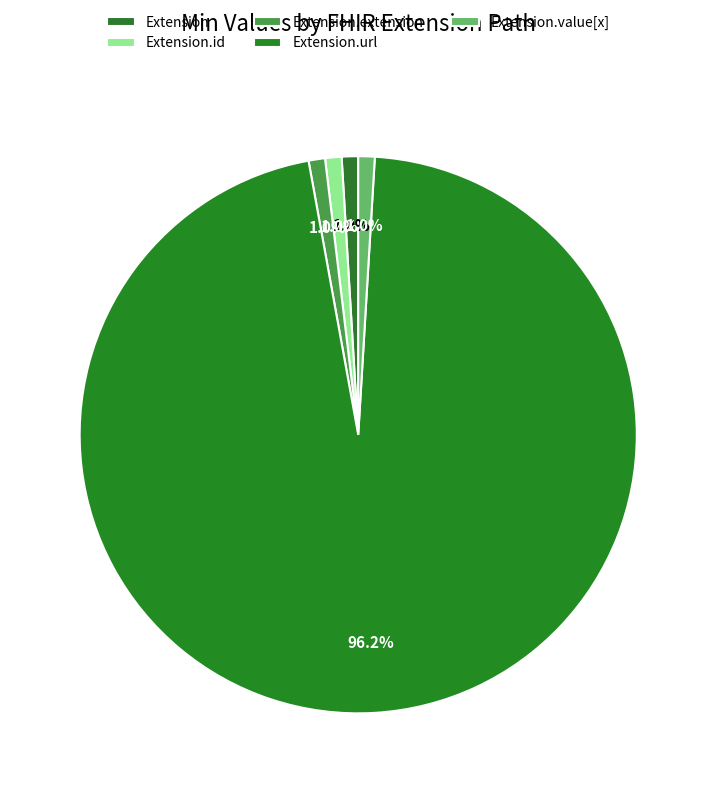

Count the number of slices in the pie.

5